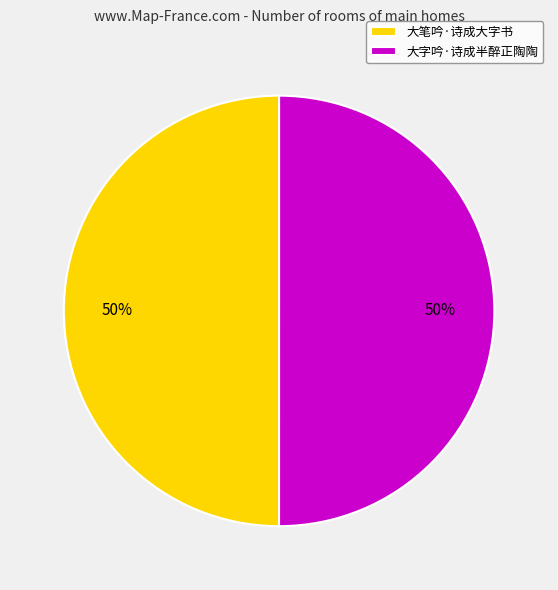

Approximately how many times larger is the value at 大笔吟·诗成大字书 compared to 大字吟·诗成半醉正陶陶?

1.0